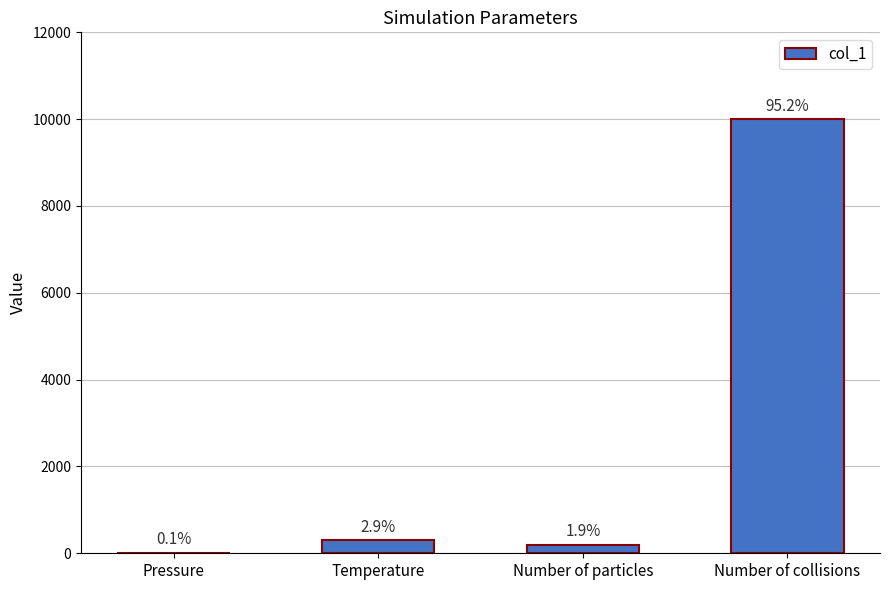

At which label is the value closest to 5003?

Temperature